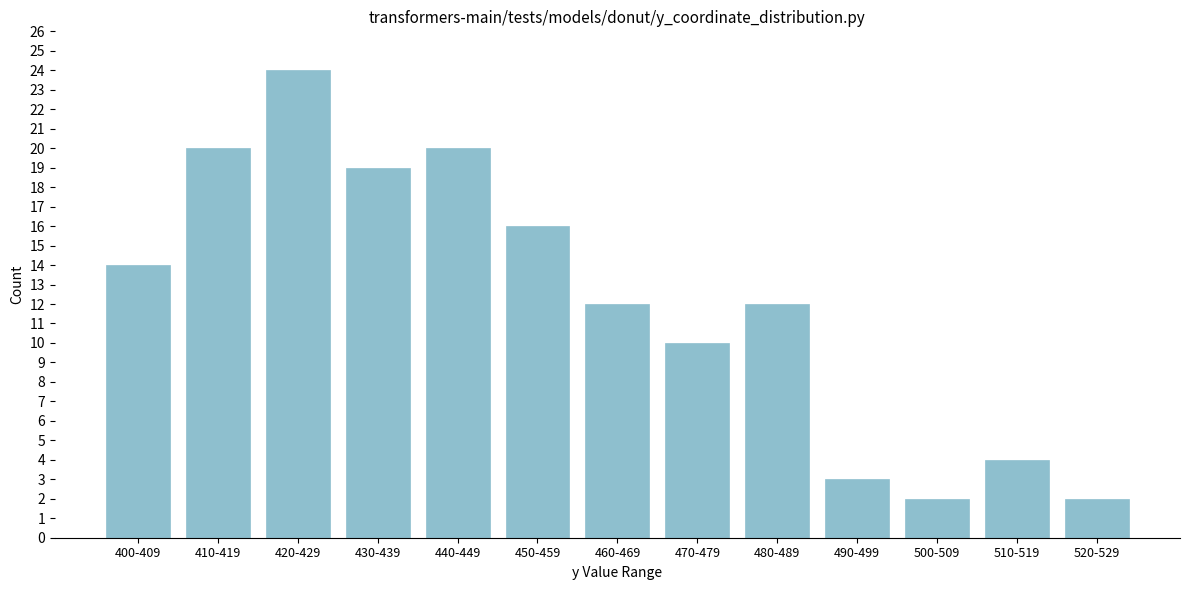

Reading left to right, list all the values displayed in this chart.

14	20	24	19	20	16	12	10	12	3	2	4	2